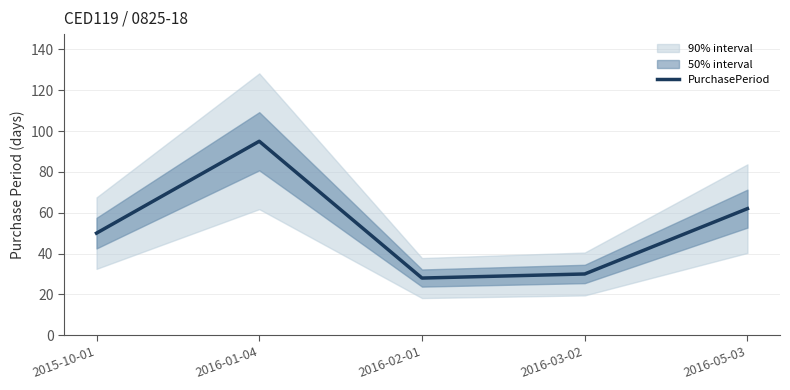

Read the value at 2015-10-01.

50